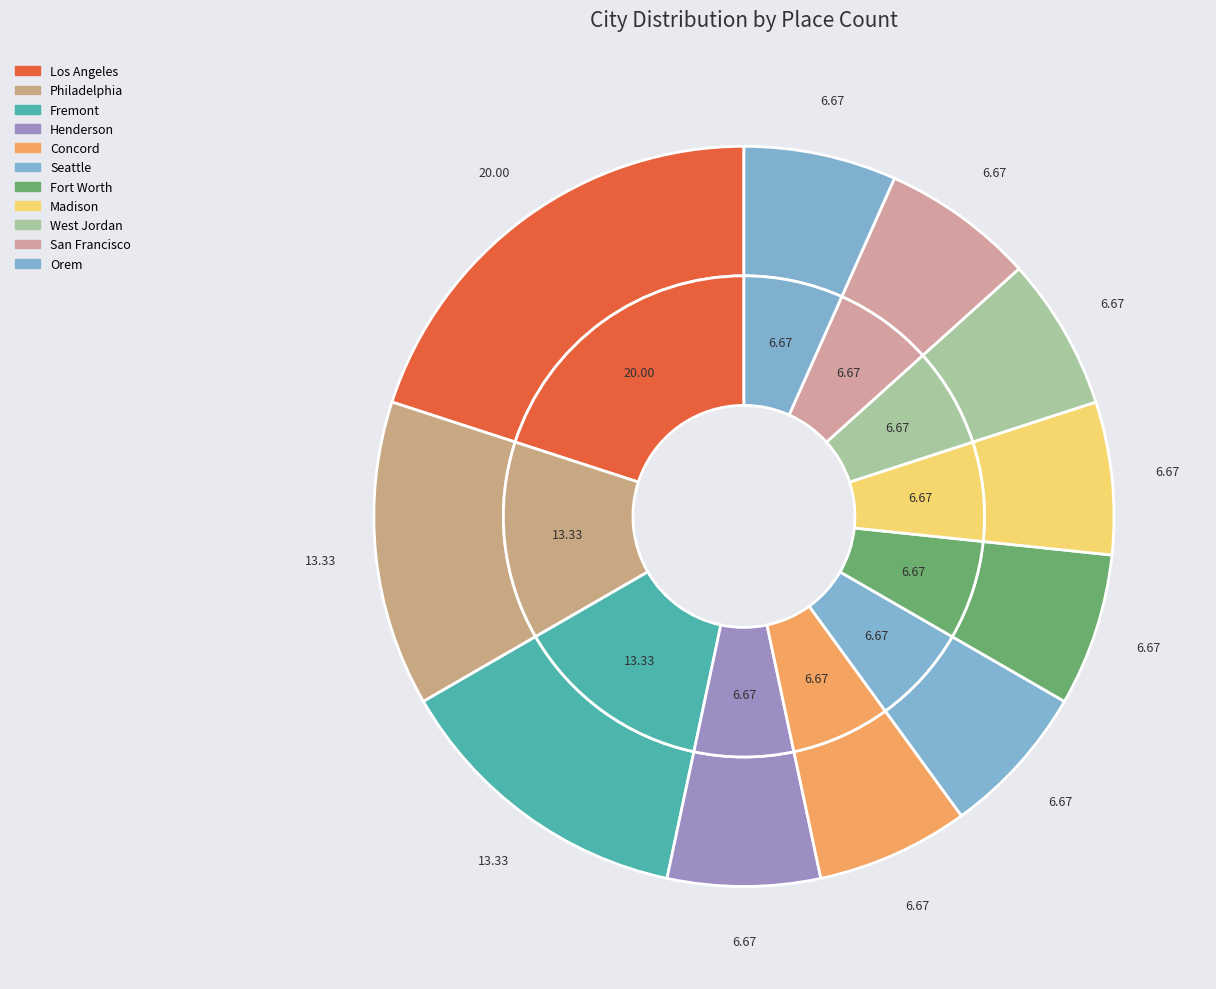

How many segments does this pie chart have?

11